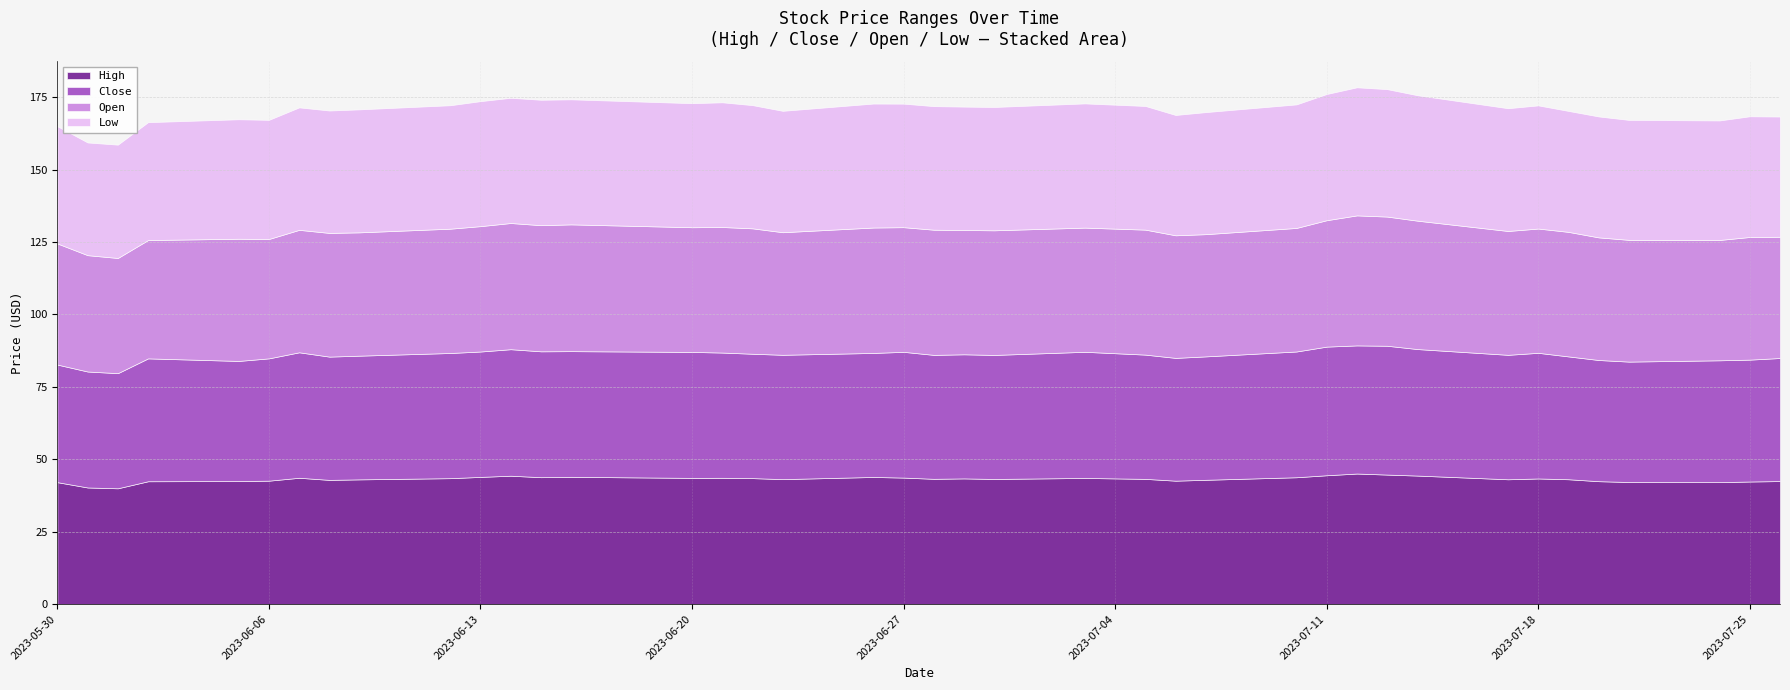

Where is the first local minimum for Open?

2023-06-01